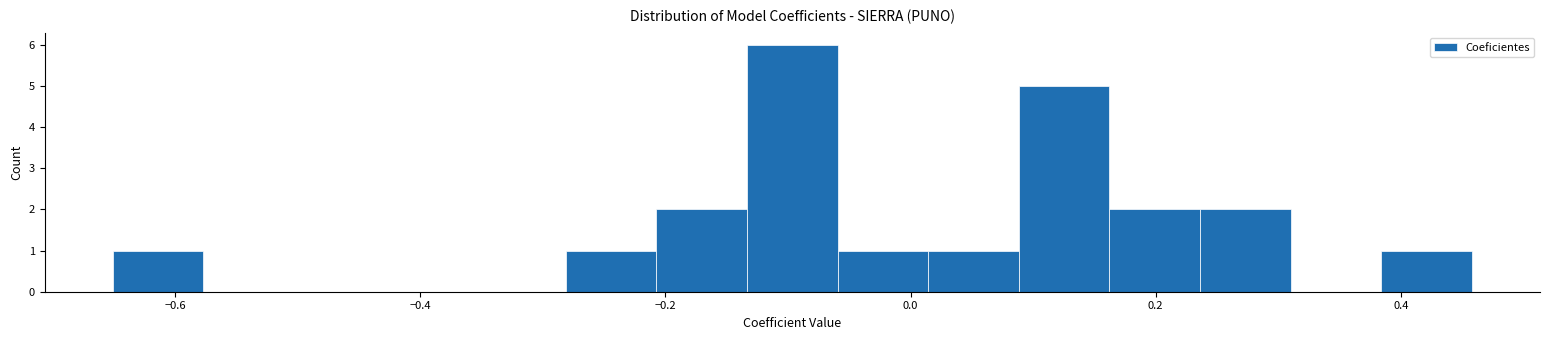

Around what value on the x-axis is the tallest bar? Give the approximate position of its centre, as read against the axis.

-0.10